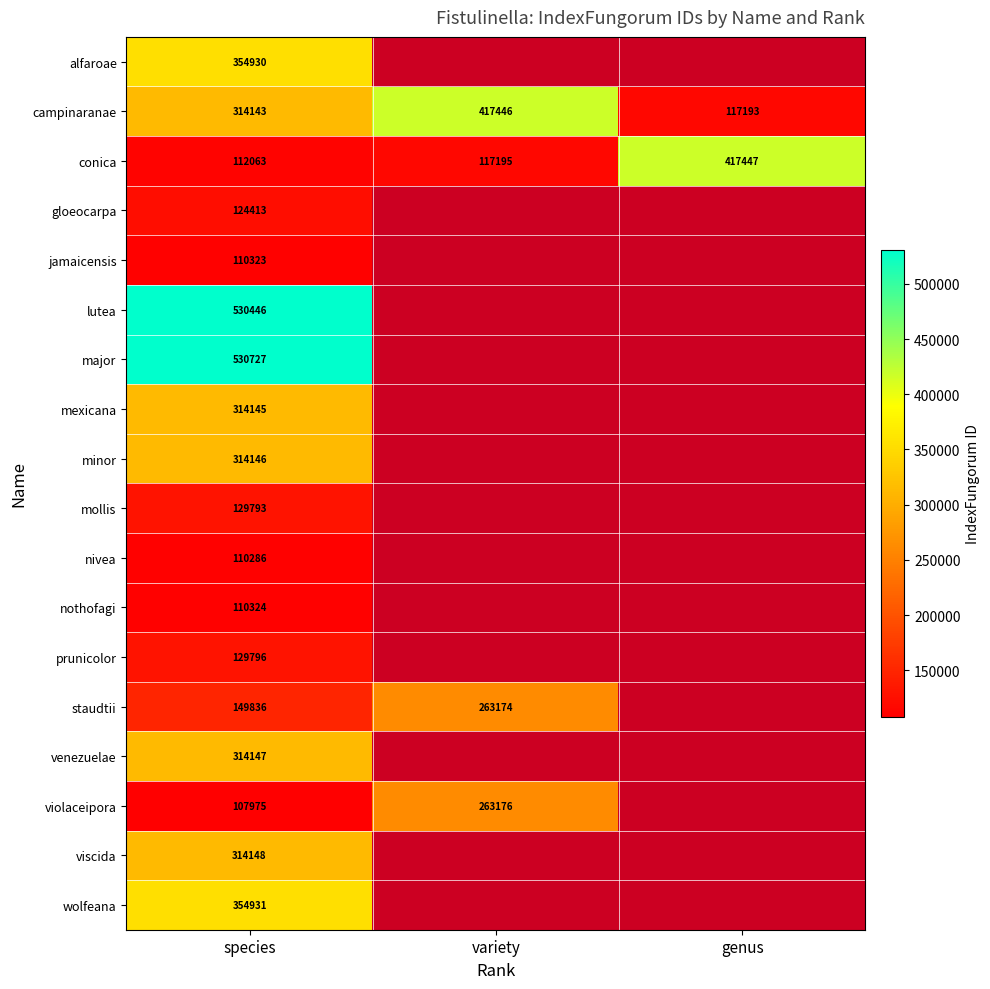

Rank the series at species from highest to lowest value.

major, lutea, wolfeana, alfaroae, viscida, venezuelae, minor, mexicana, campinaranae, staudtii, prunicolor, mollis, gloeocarpa, conica, nothofagi, jamaicensis, nivea, violaceipora